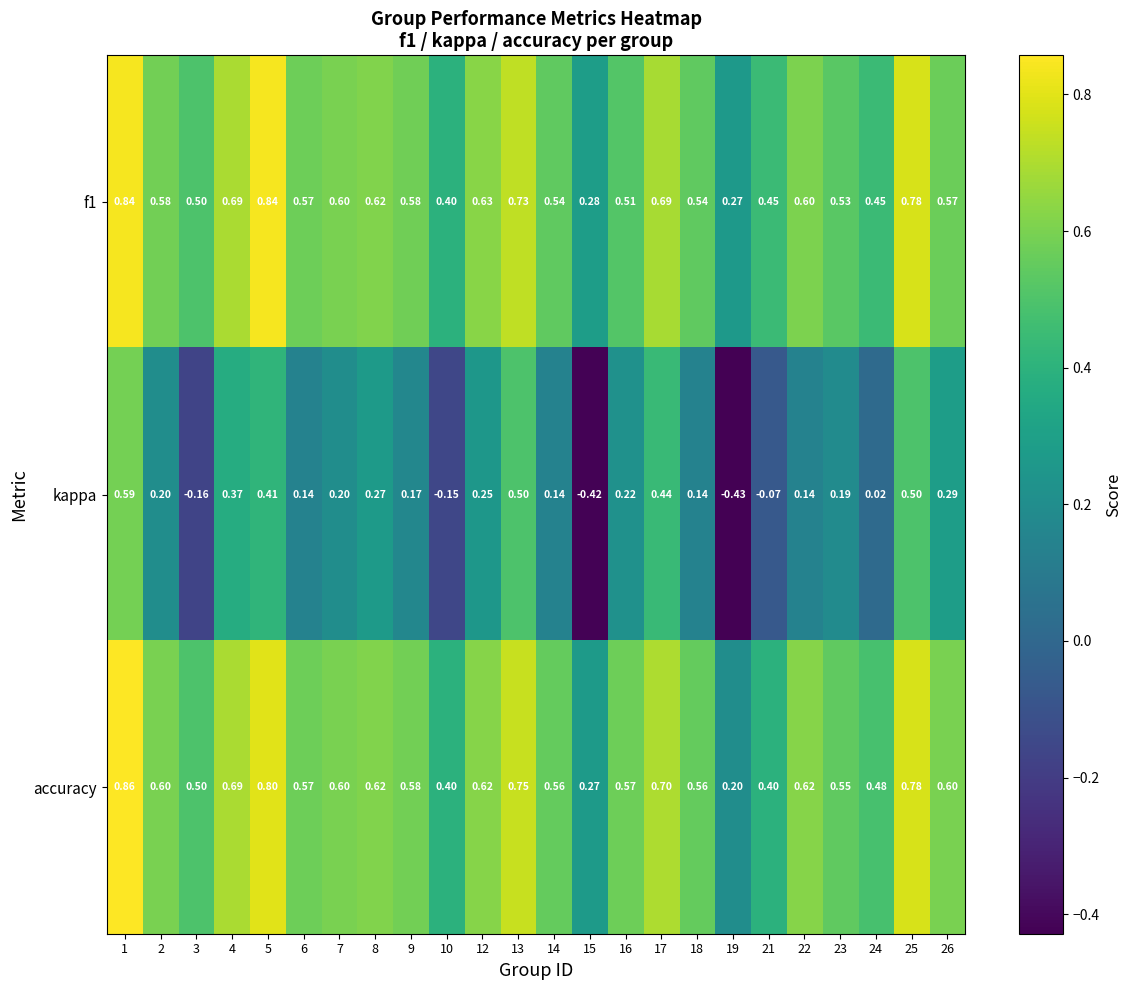

List the series in order of their peak value, highest first.

accuracy, f1, kappa